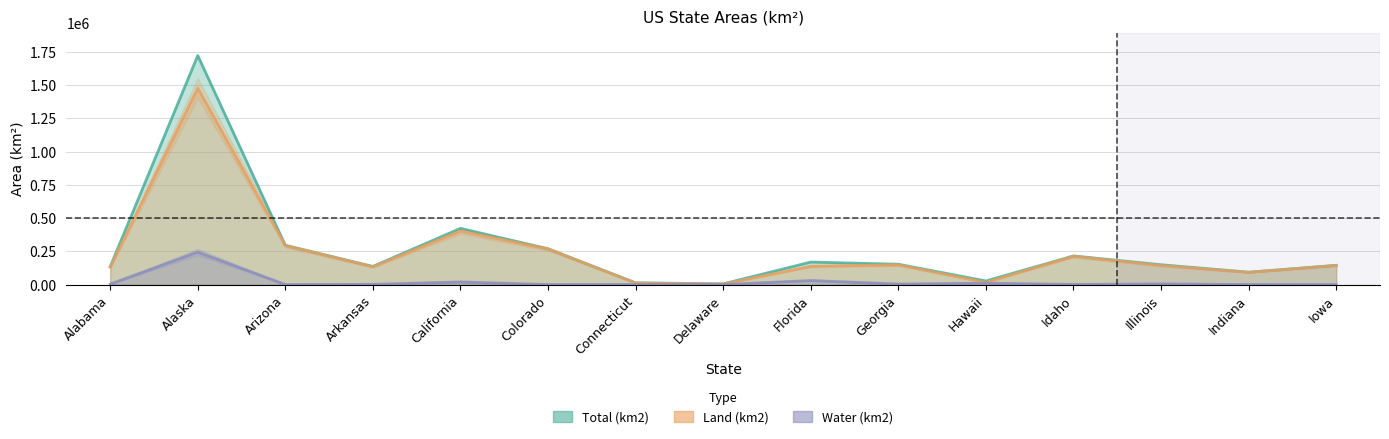

Is it true that Water (km2) equals 10862 at Illinois?

False